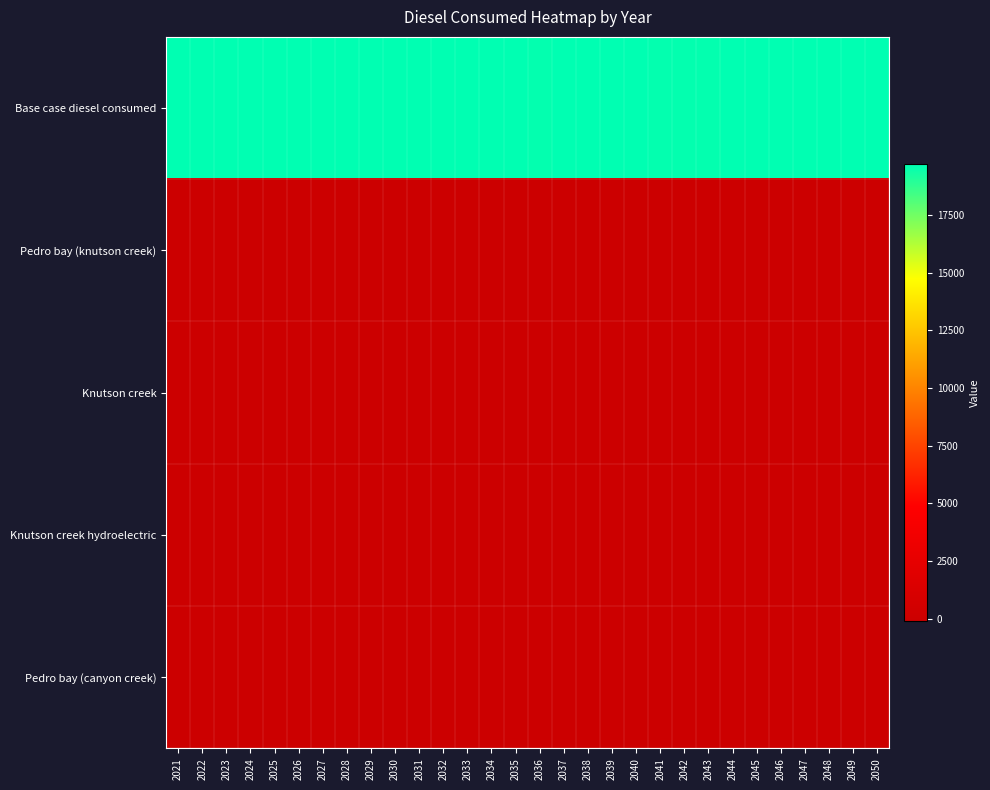

Which series has the largest total across all categories?

Base case diesel consumed